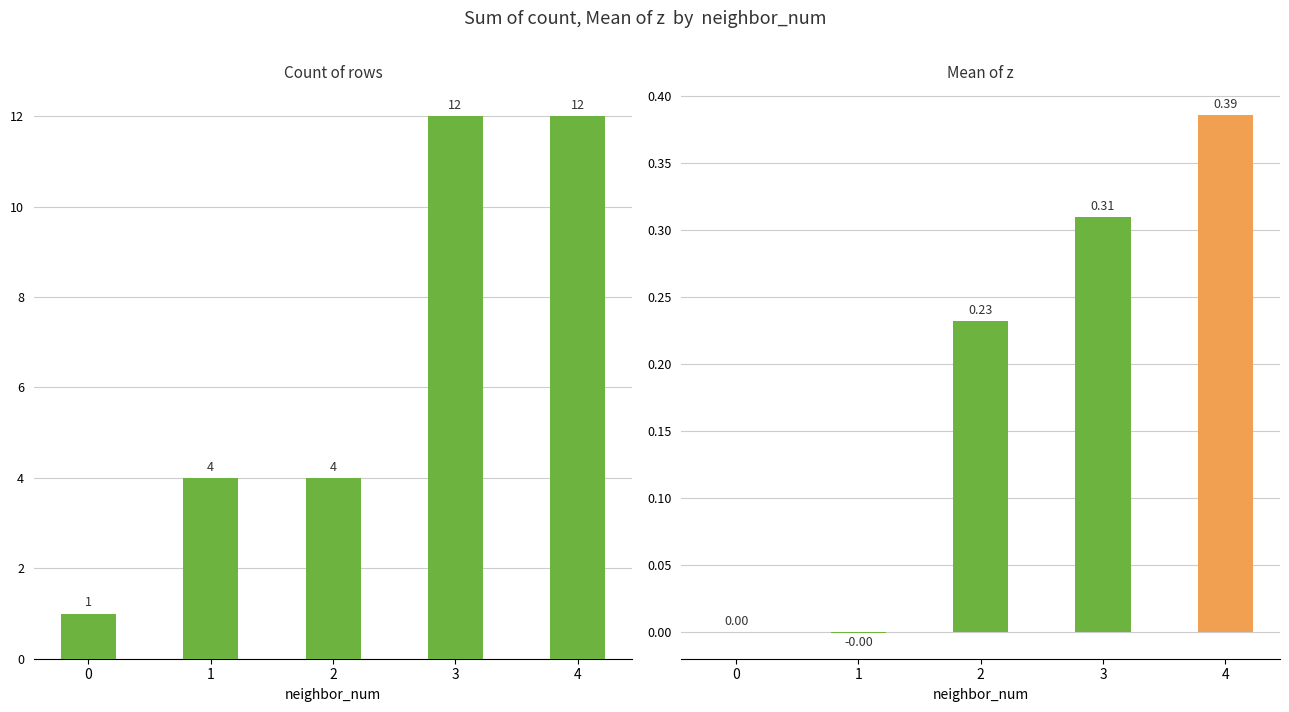

Which has a higher value, 2 or 4?

4